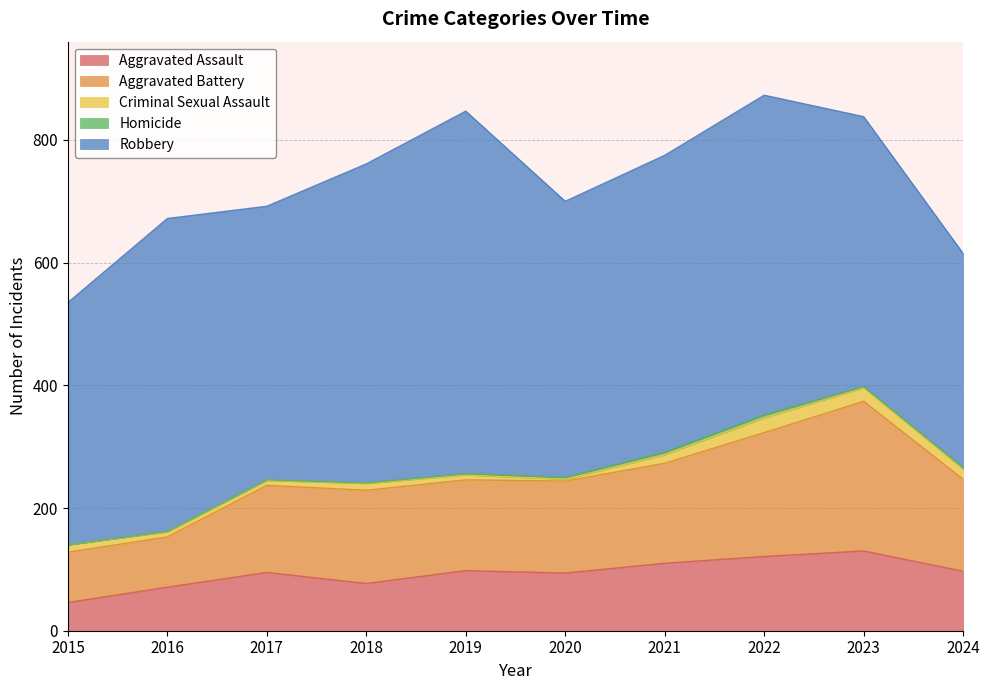

How many interior local peaks does the Robbery series have?

3